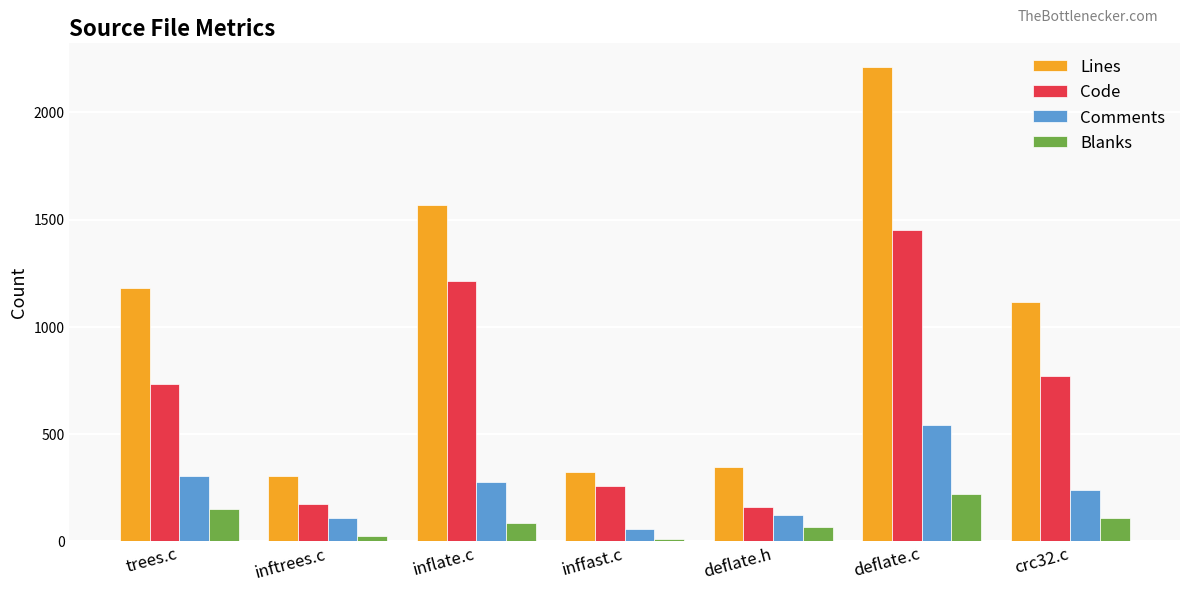

At how many categories does at least one series exceed 1229?

2